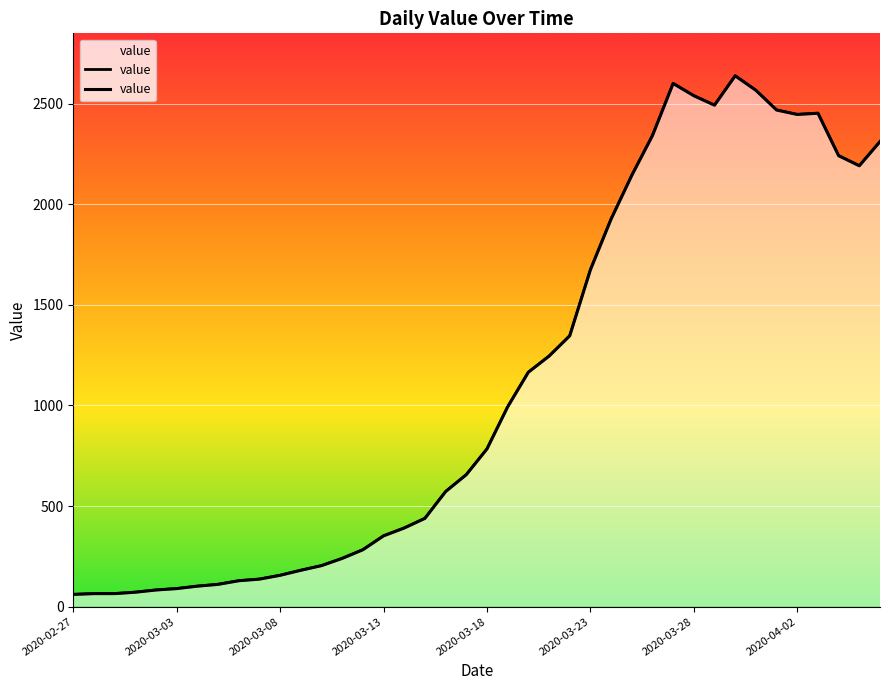

How many interior local valleys (lower than both neighbors) does the data have?

3